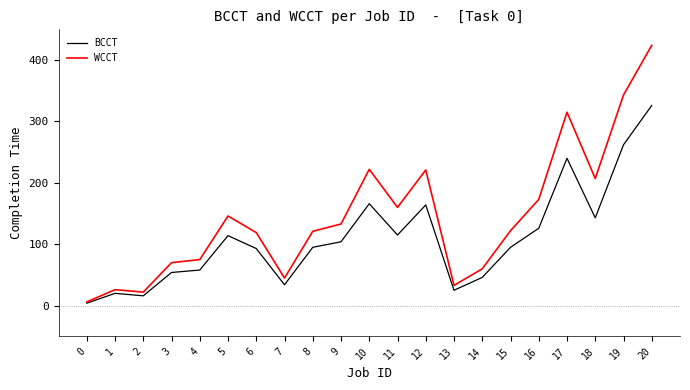

Which series has the largest range (max minus min)?

WCCT